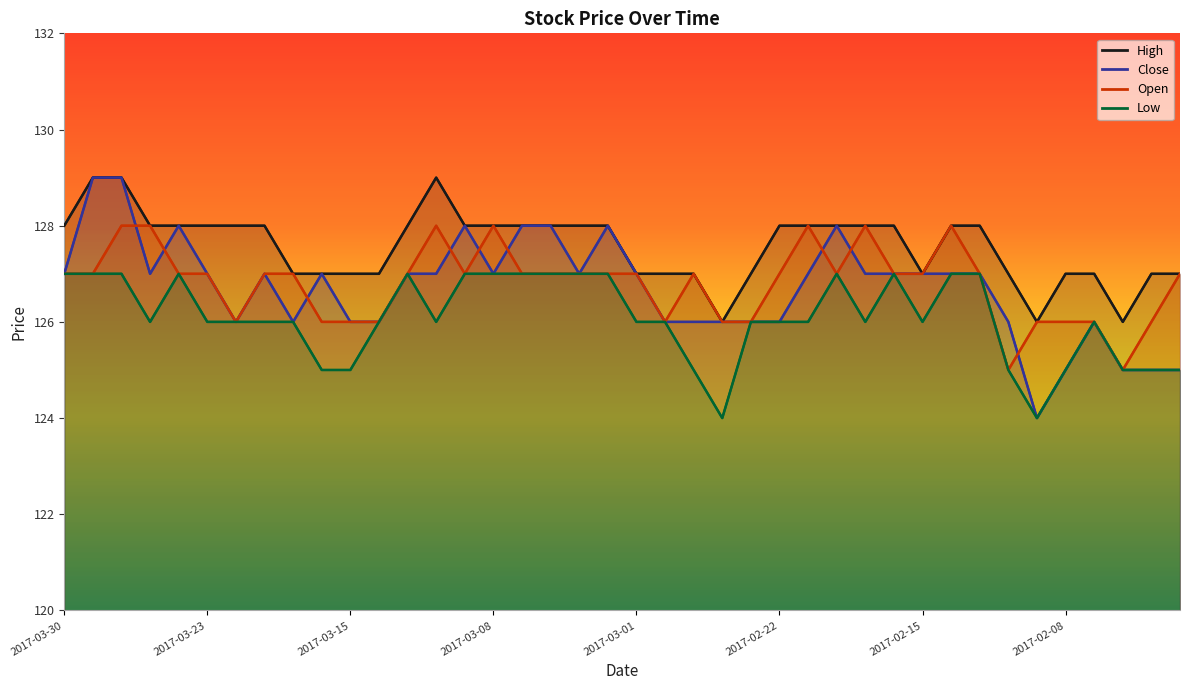

Where is the first local maximum for Close?

2017-03-24